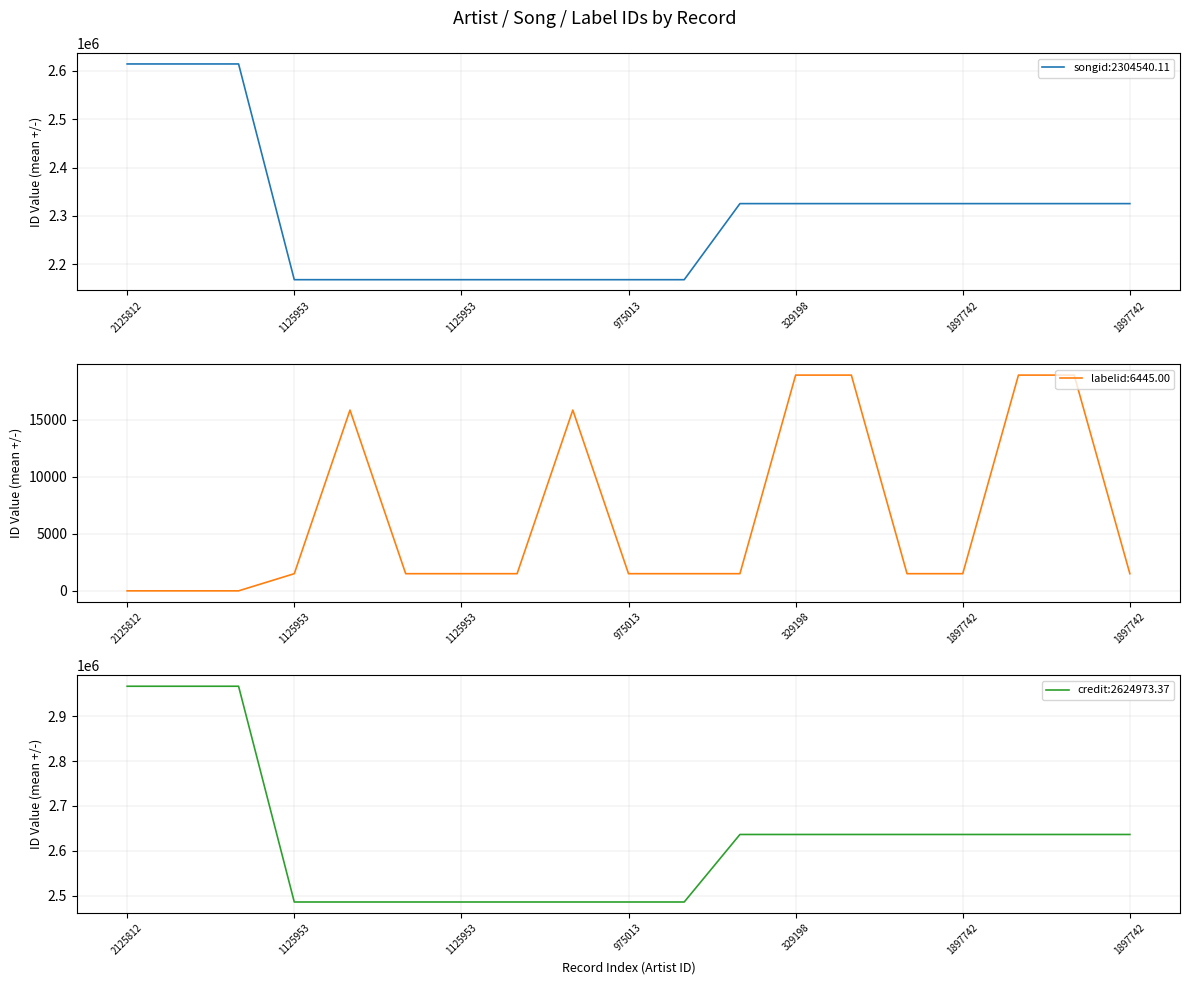

How many lines are shown in the chart?

3